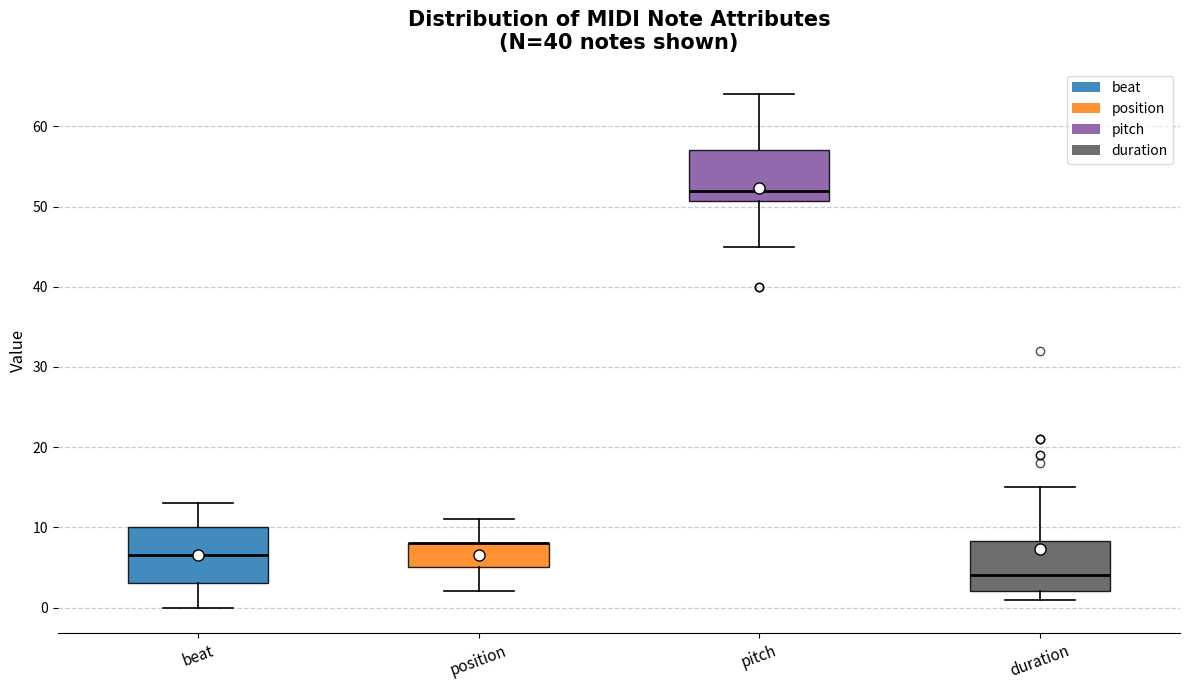

Where is the lower edge of the box for duration on the y-axis? The values are not printed on the chart, so give them approximately, as read against the axis.

2